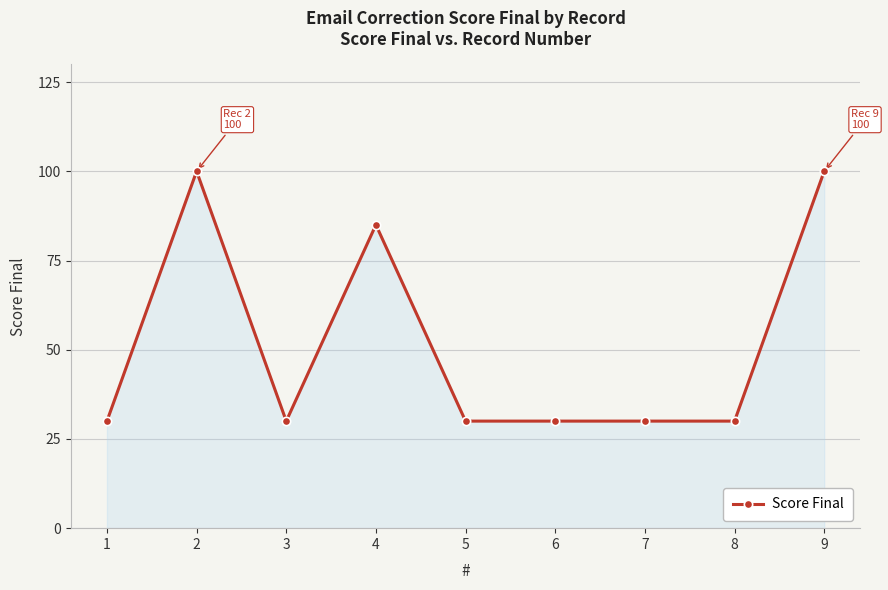

What is the sum of the values at 2 and 7?

130